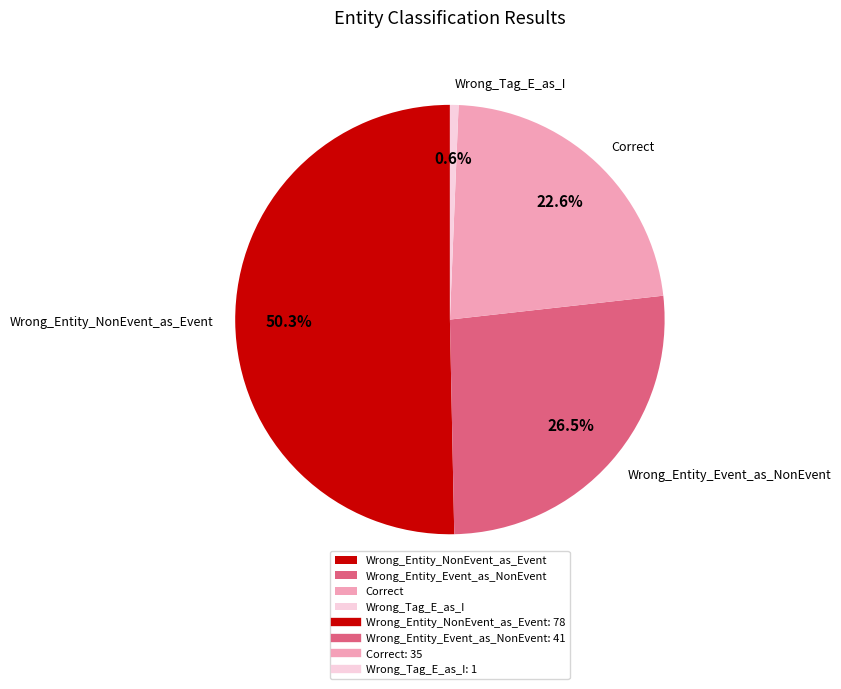

Do Wrong_Entity_Event_as_NonEvent and Correct together represent more than half of the pie?

No